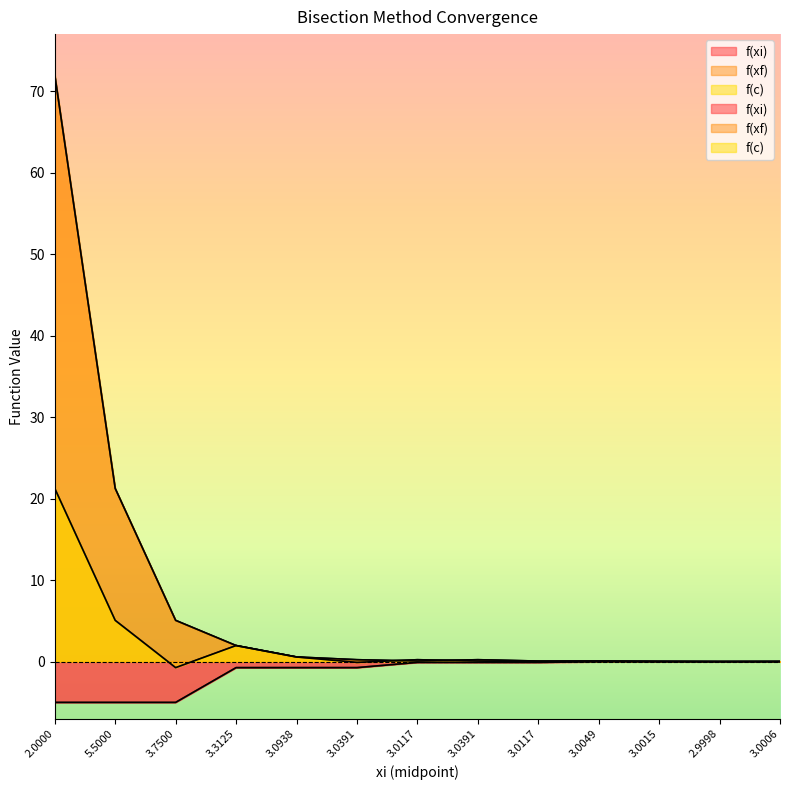

What is the label of the 7th point from the left?

3.0117